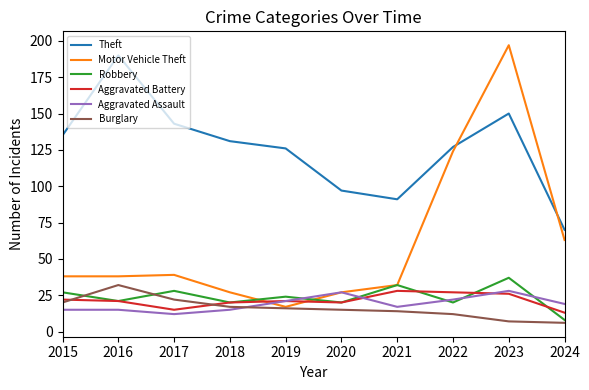

At which label does Aggravated Battery reach its minimum?

2024